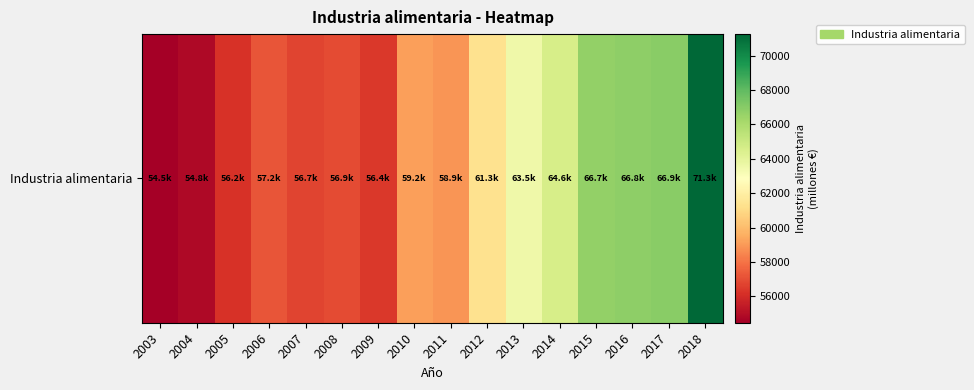

Is it true that the value at 2015 is 20819.5?

False